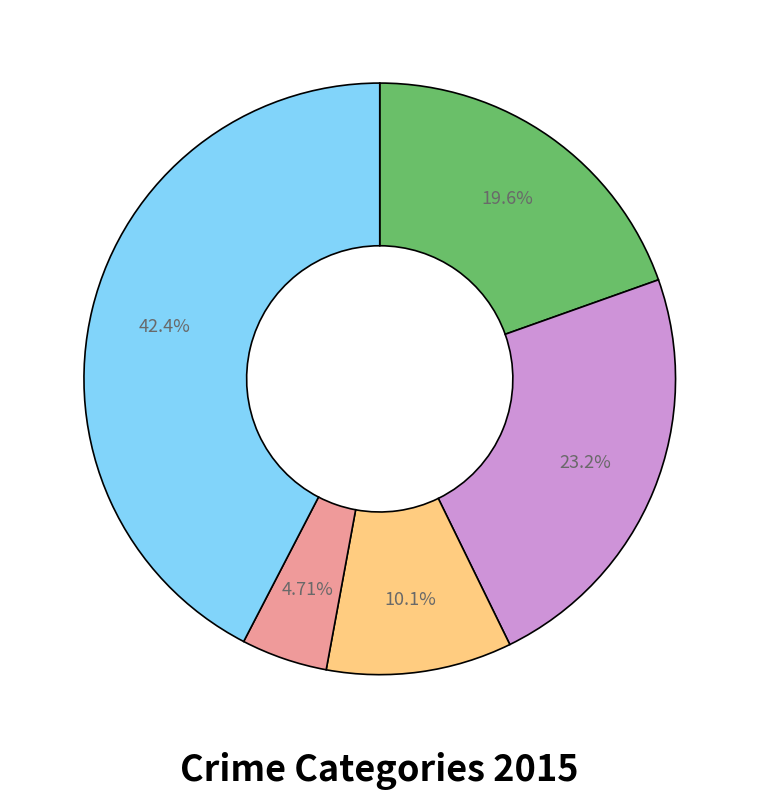

Is there any slice that represents more than half of the pie?

No